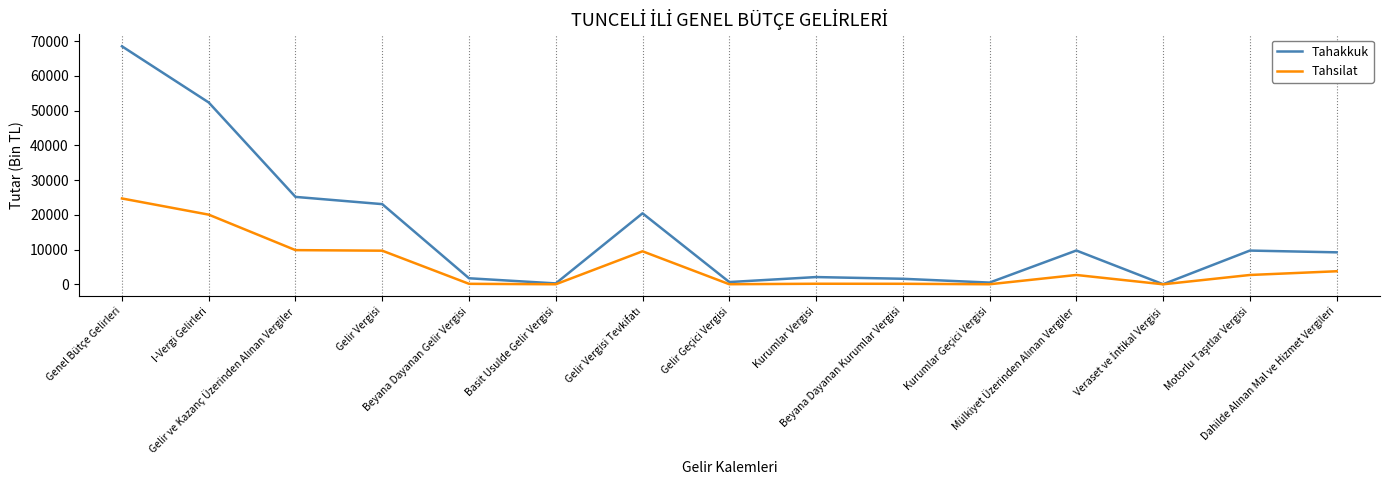

True or false: Tahsilat has more than 1 points higher than both neighbors.

True